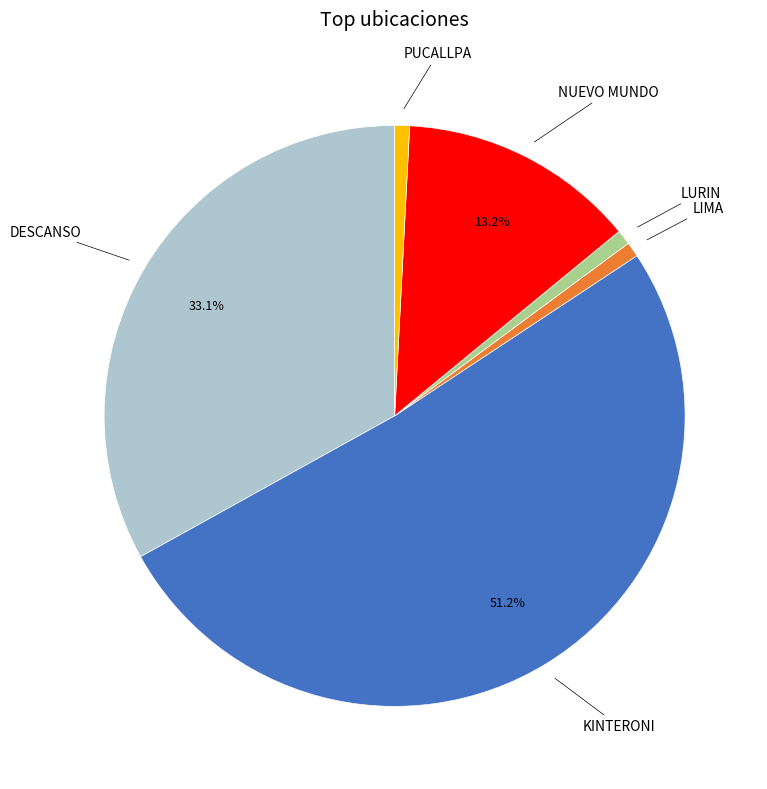

Combined, do LURIN and NUEVO MUNDO account for over 50%?

No